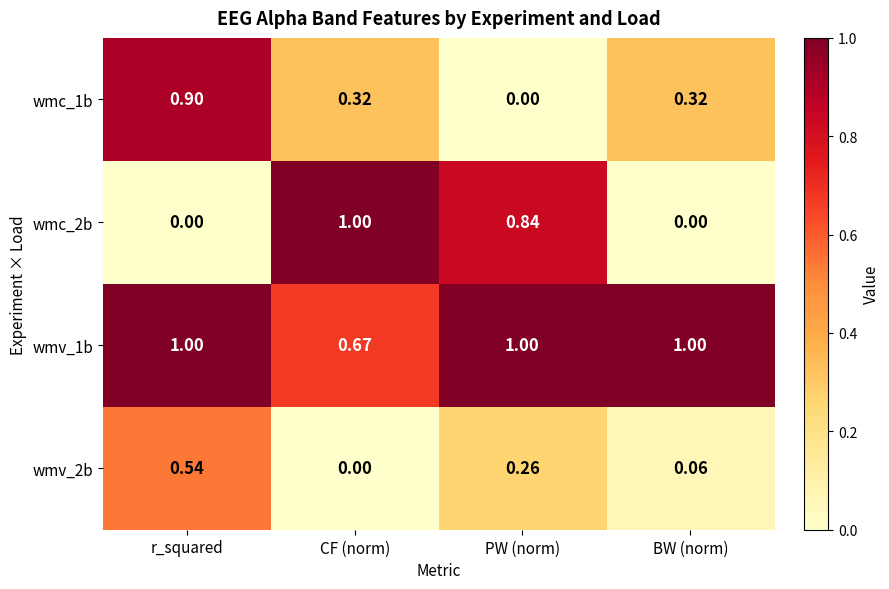

Which category has the lowest value in the wmc_1b series?

PW (norm)